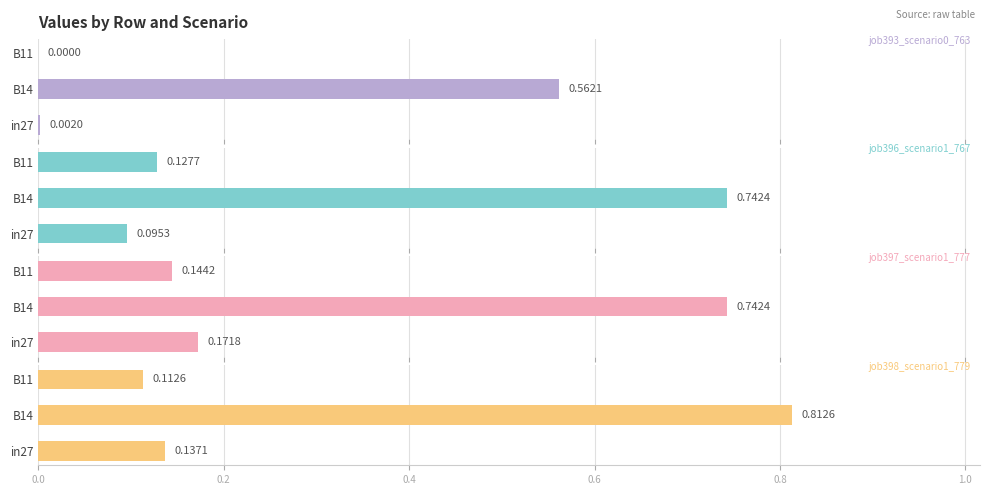

Reading right to left, transcribe all the data shown in this chart.

job393_scenario0_763: 0.0	0.6	0.0
job396_scenario1_767: 0.1	0.7	0.1
job397_scenario1_777: 0.1	0.7	0.2
job398_scenario1_779: 0.1	0.8	0.1